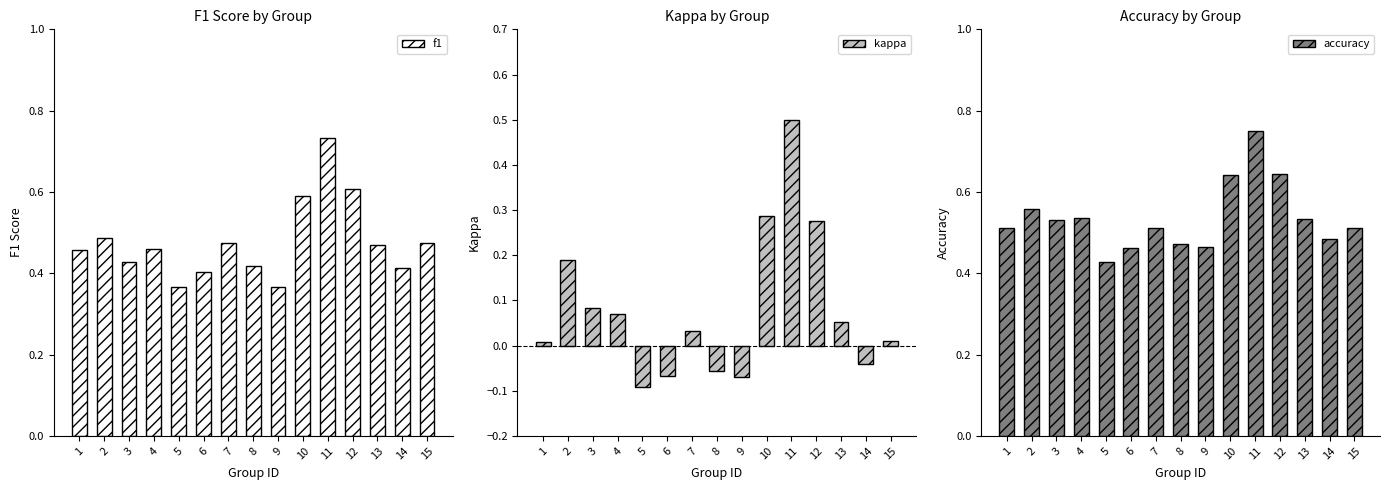

Which series has the largest total across all categories?

accuracy